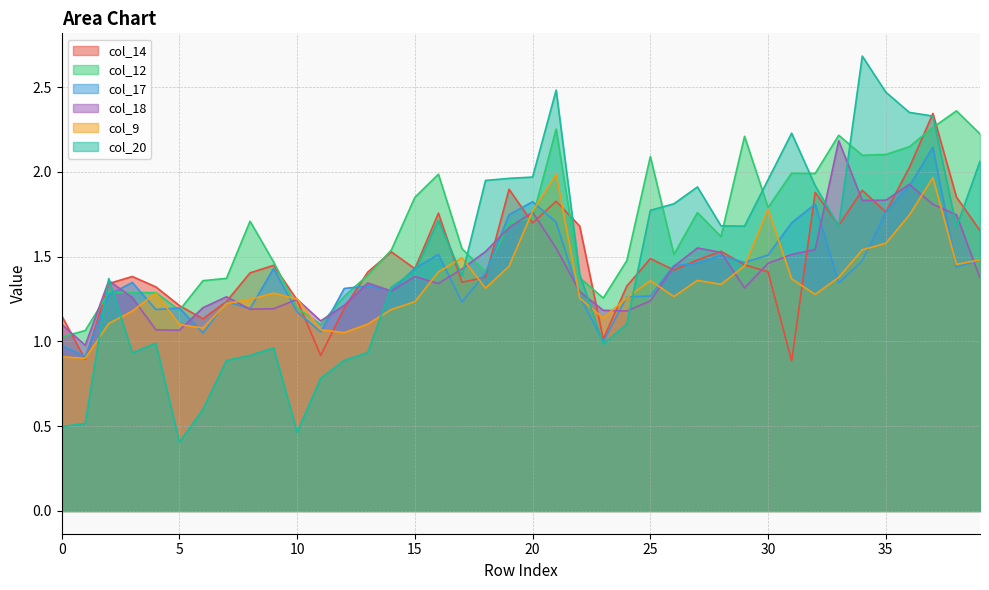

At which category does col_20 reach its first local peak?

2